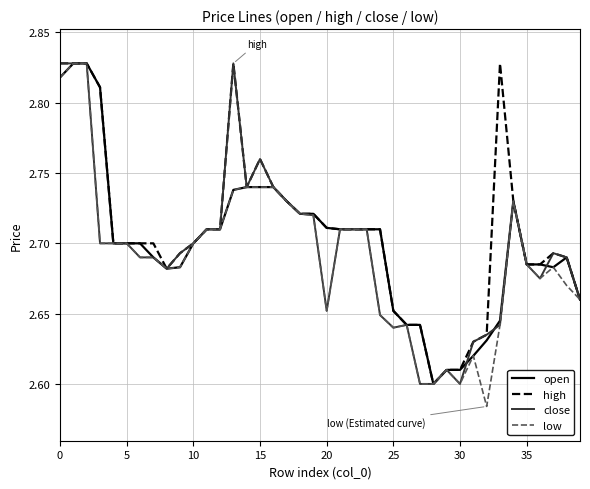

List the series in order of their overall mean, highest first.

high, open, close, low